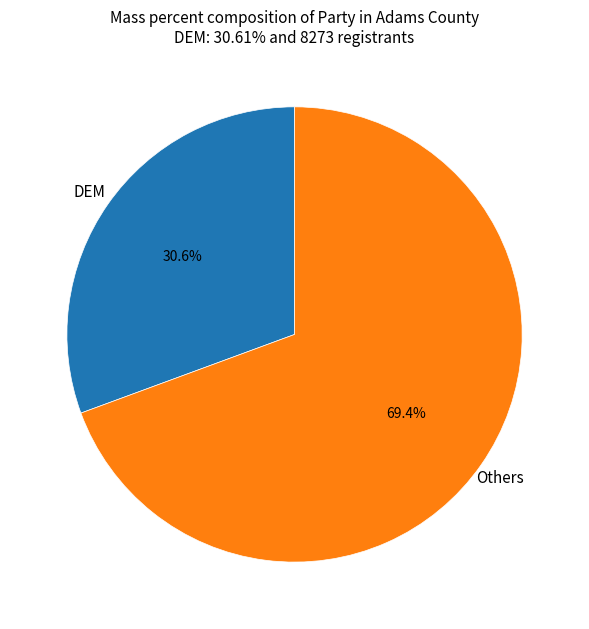

Between Others and DEM, which is larger?

Others